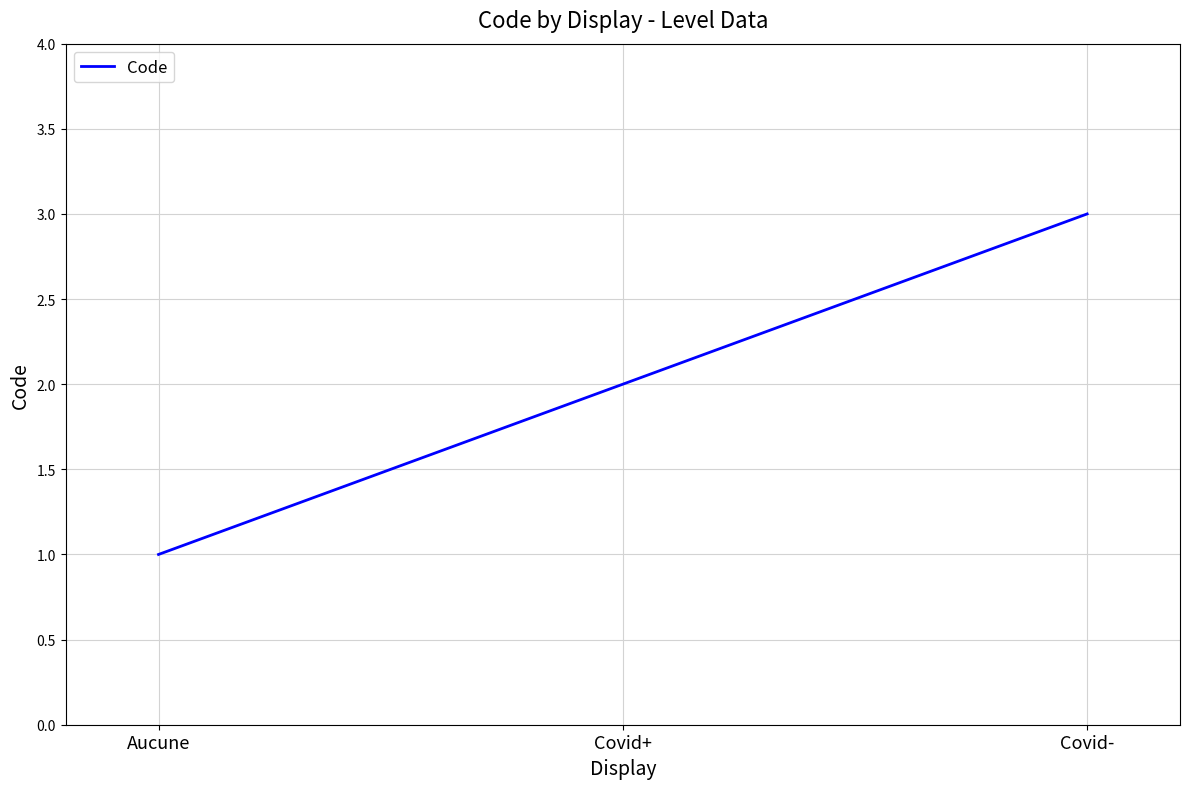

Count the number of categories in the chart.

3